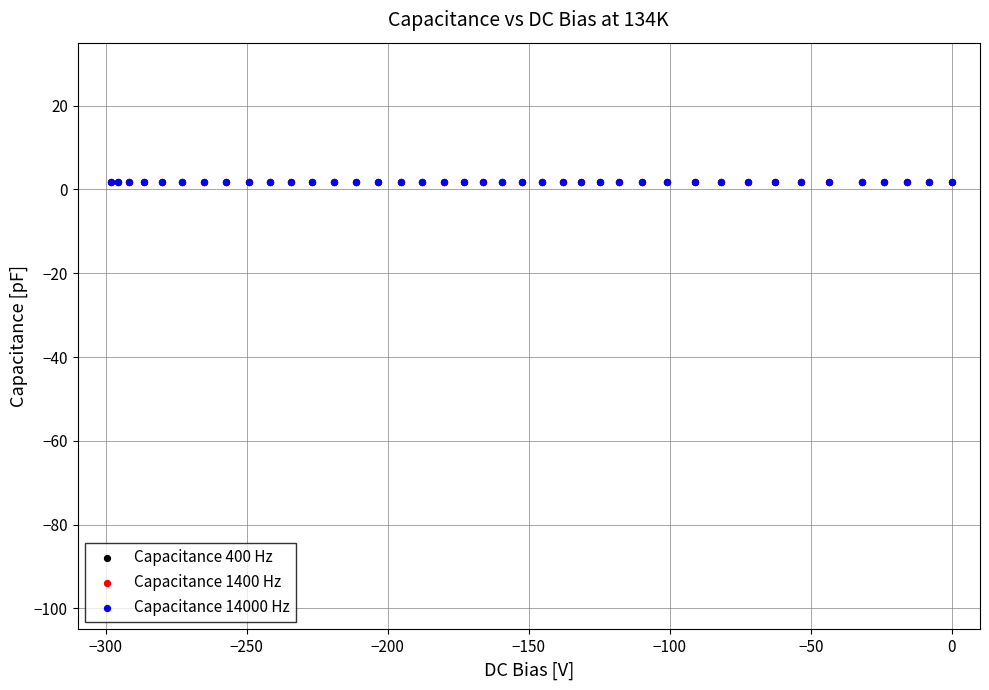

What are all the series names shown in the legend?

Capacitance 400 Hz, Capacitance 1400 Hz, Capacitance 14000 Hz